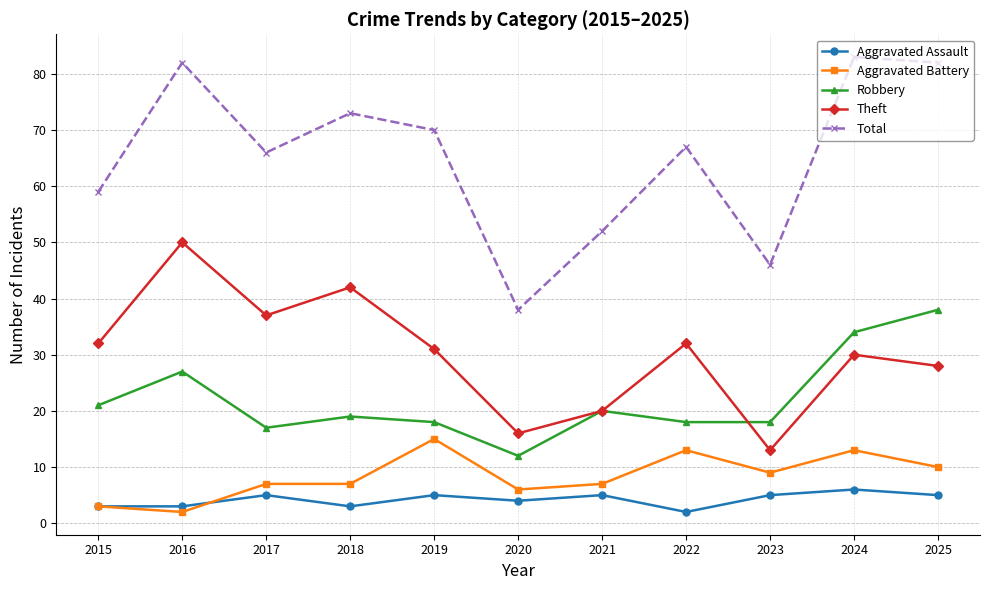

Rank the series at 2023 from lowest to highest value.

Aggravated Assault, Aggravated Battery, Theft, Robbery, Total